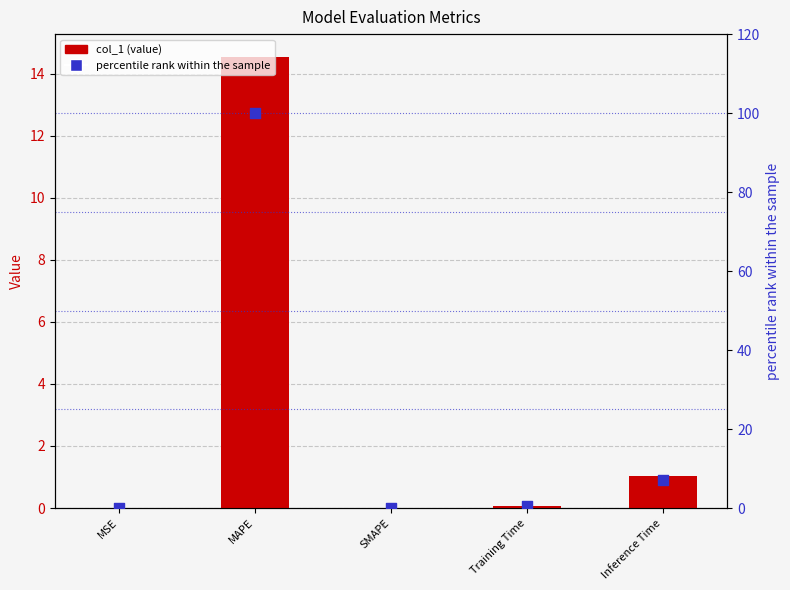

At which category is the sum across all series the highest?

MAPE